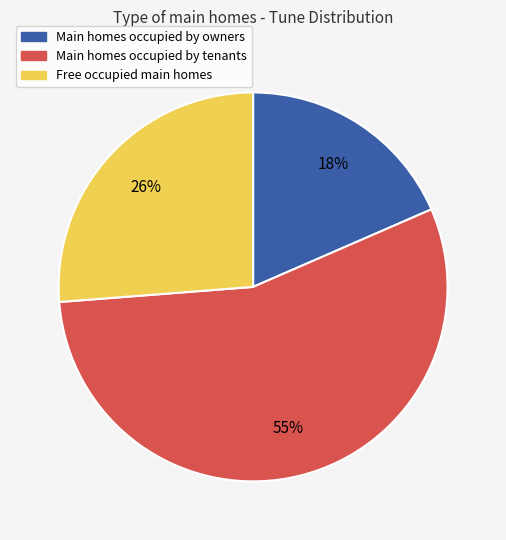

To the nearest percent, what is the difference between the largest and smallest slice percentages?

37%